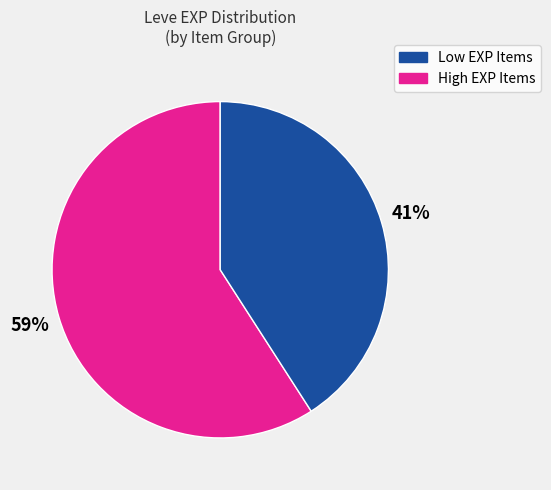

To the nearest percent, what is the difference between the largest and smallest slice percentages?

18%